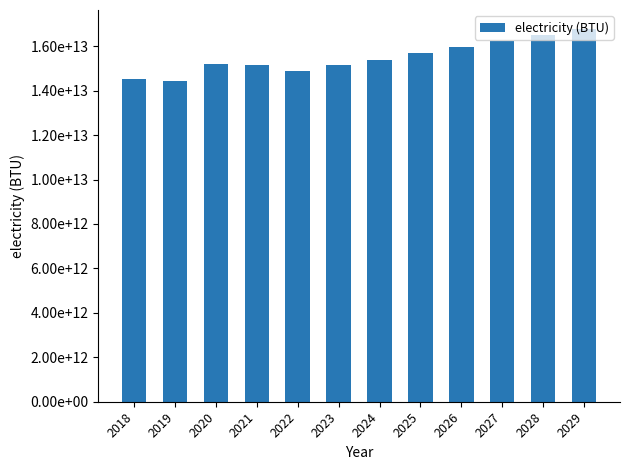

What is the difference between the maximum and second lowest values?

2271594978971.3